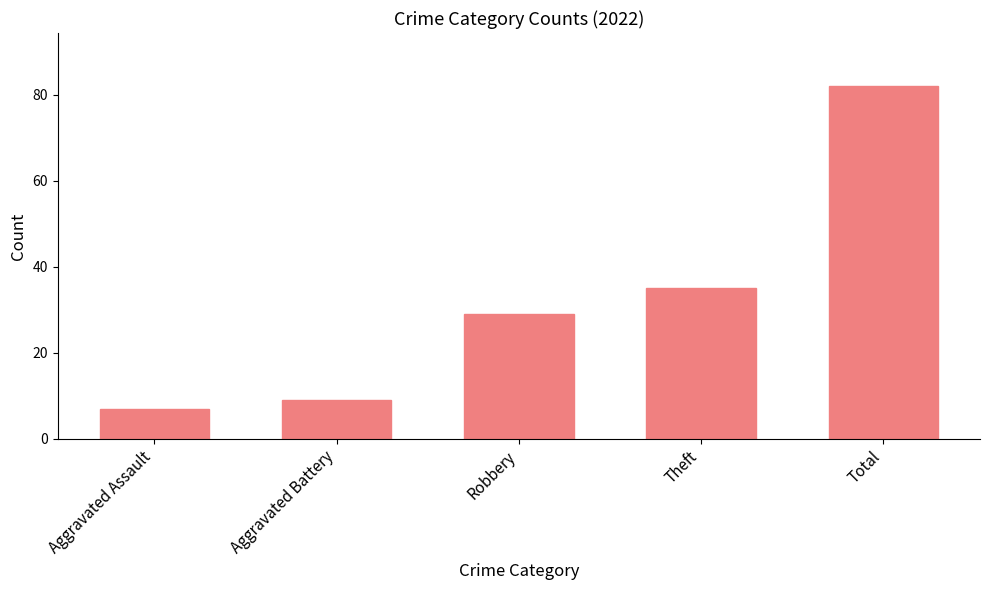

What is the minimum value shown in the chart?

7